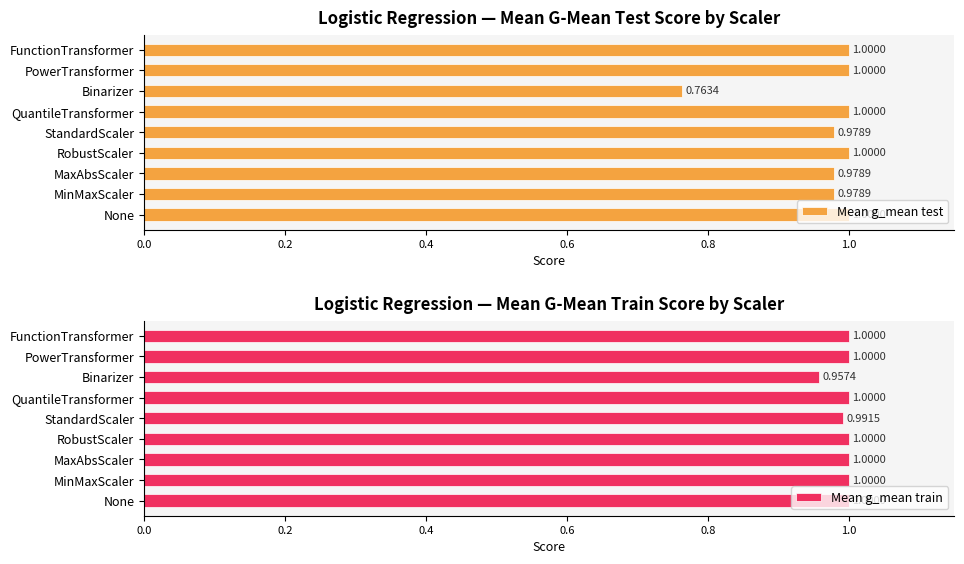

How many categories are shown in the chart?

9